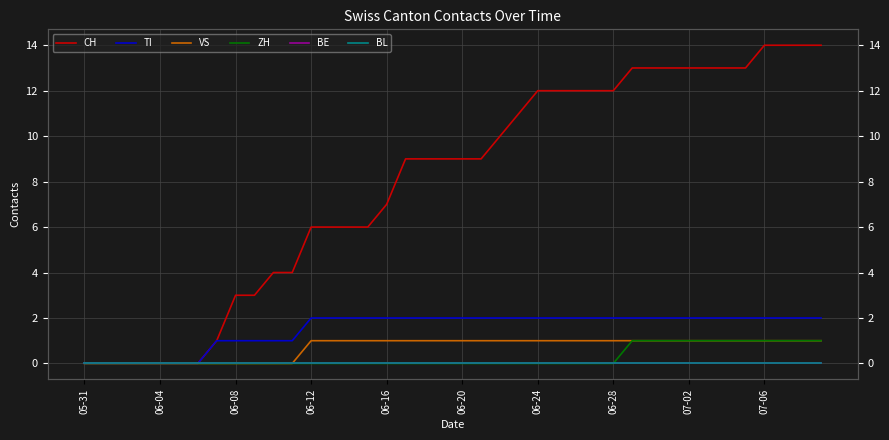

Rank the series by their maximum value, from lowest to highest.

BE, BL, VS, ZH, TI, CH